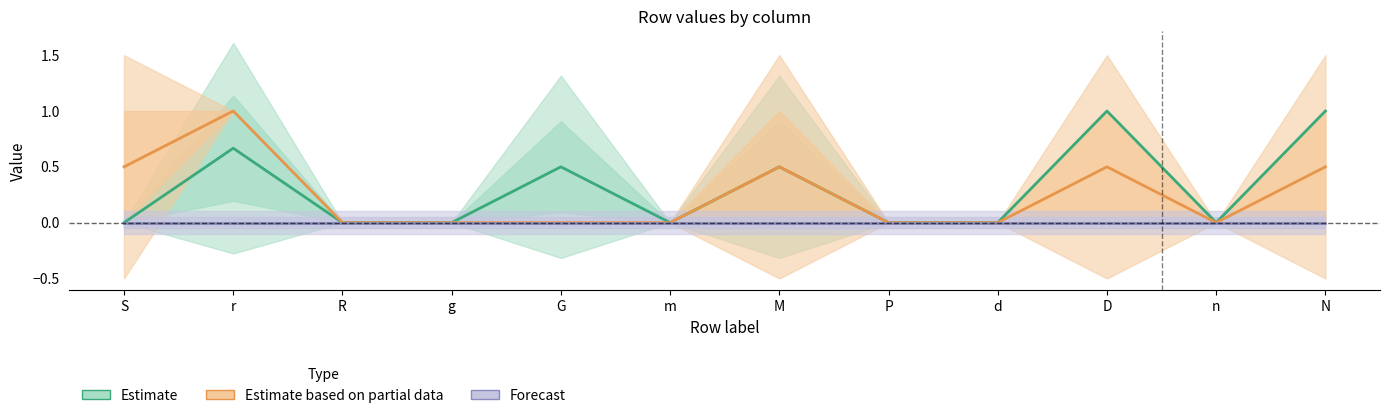

What is the maximum value for Estimate based on partial data?

1.0